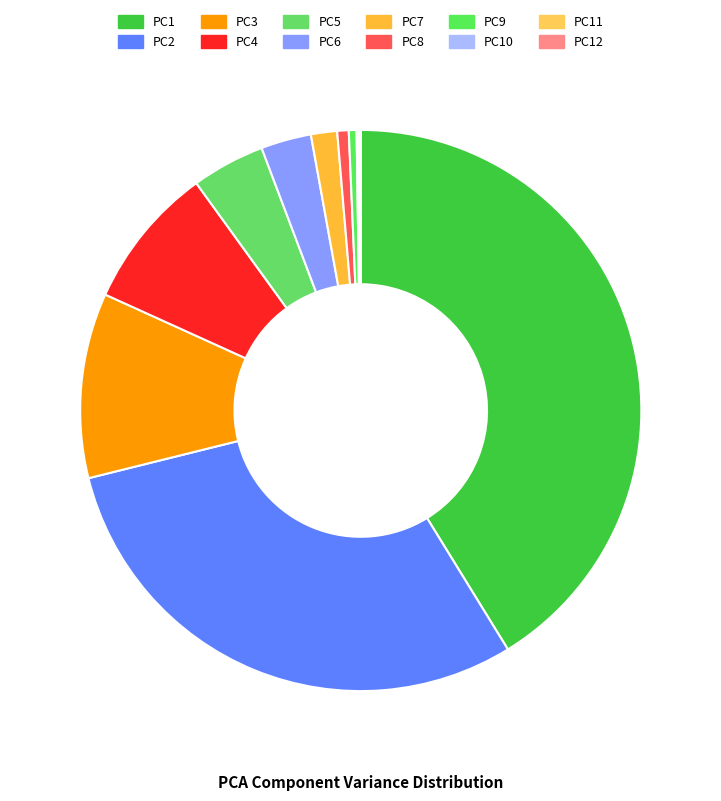

Combined, do PC11 and PC9 account for over 50%?

No